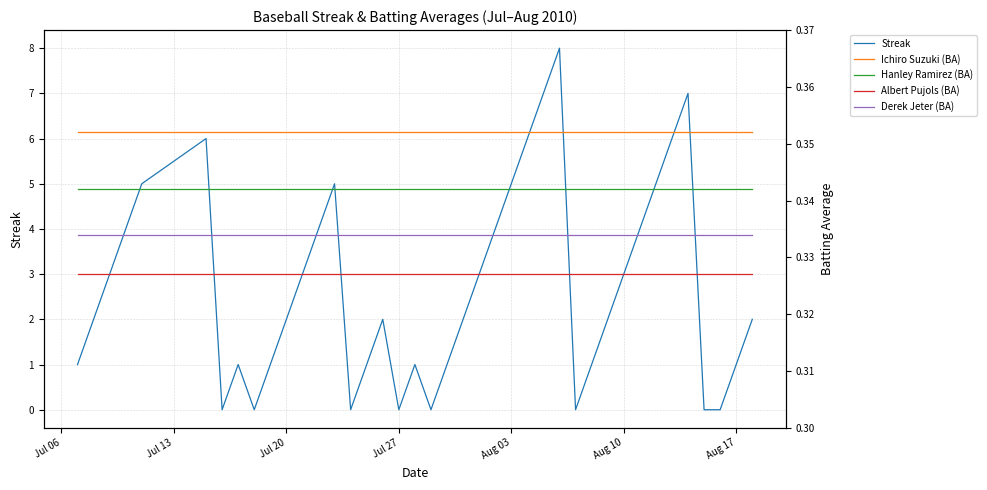

The value of Streak at Jul 27 is -3. True or false?

False